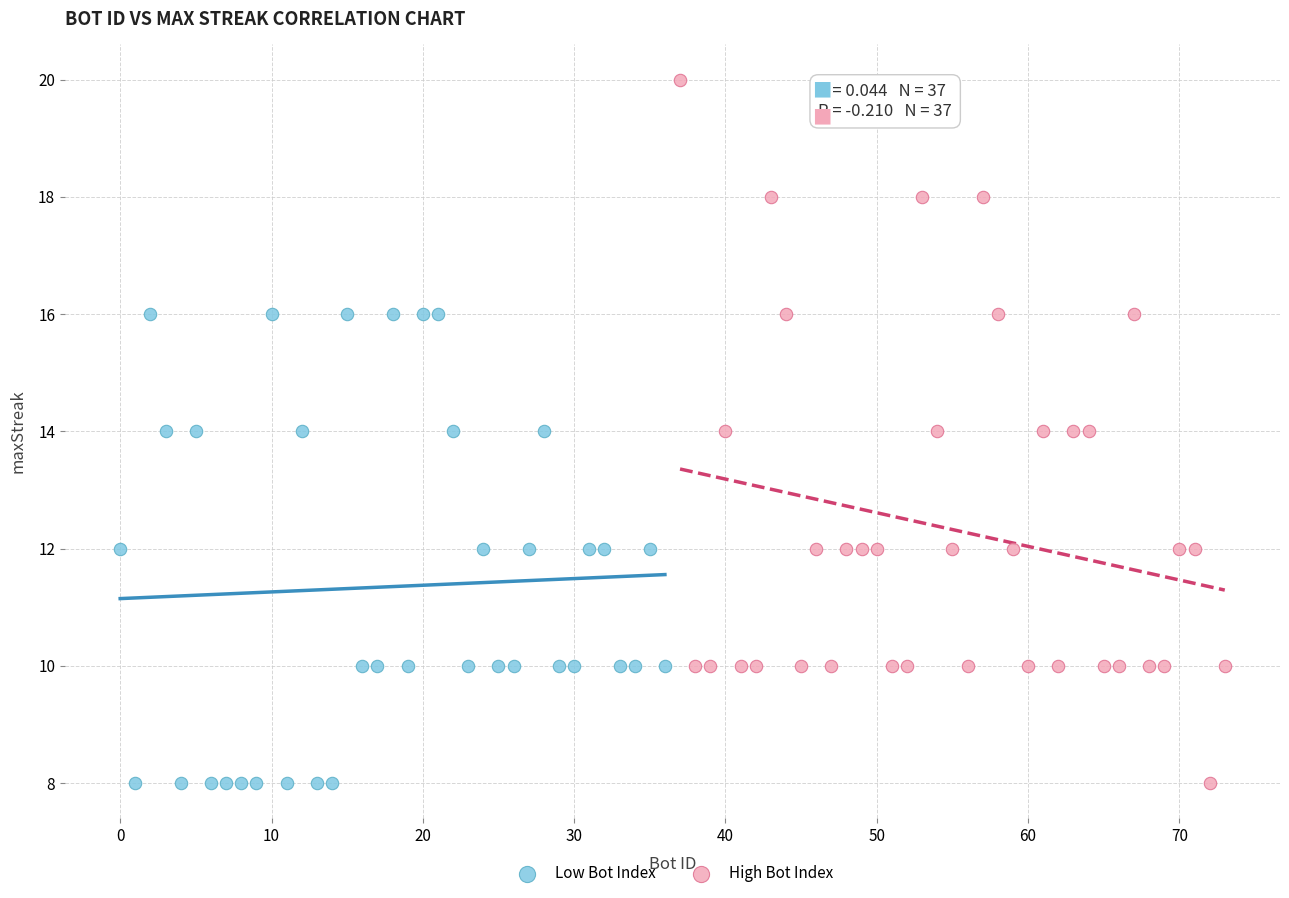

Which series has the widest spread of Y values?

High Bot Index